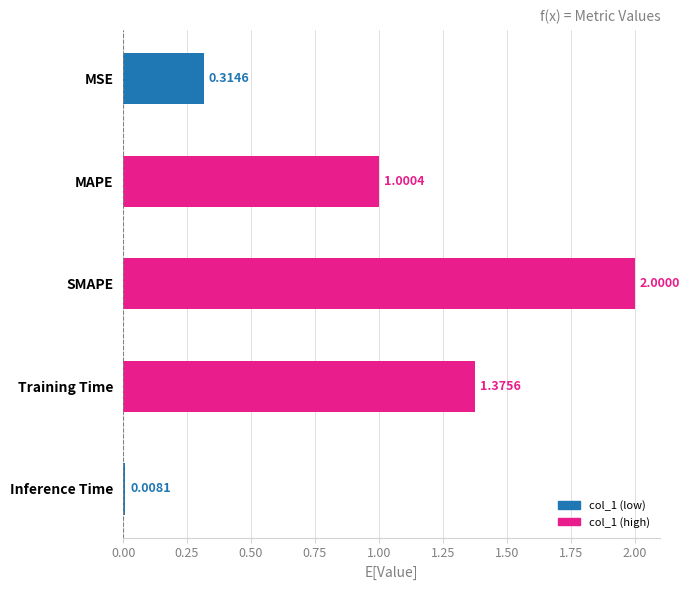

Which category has the lowest value across all series?

Inference Time